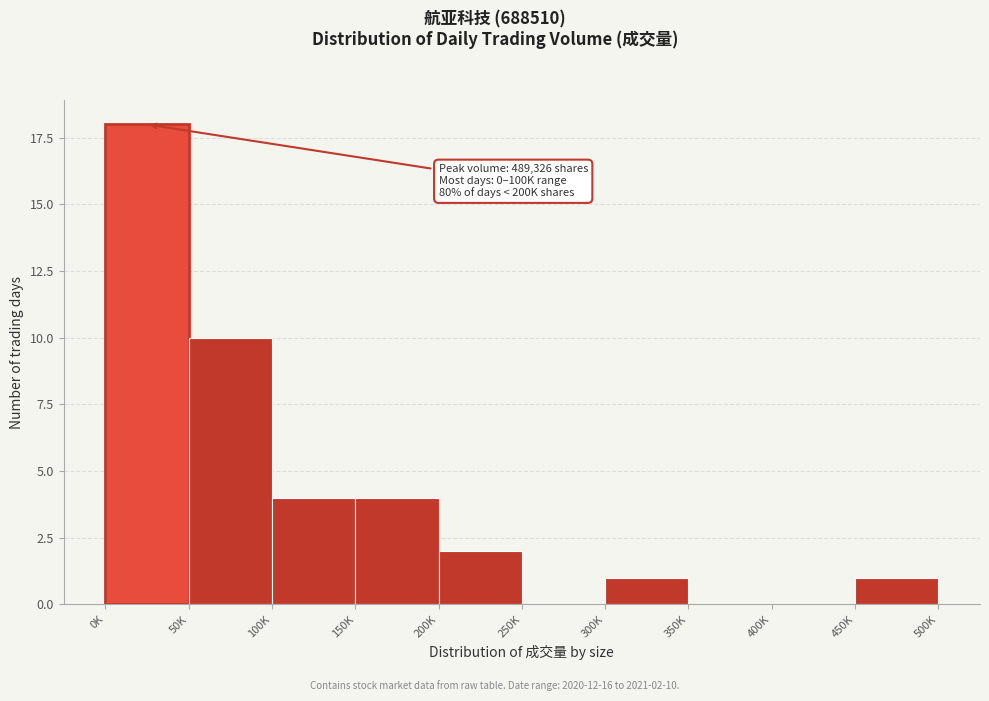

Reading left to right, transcribe all the data shown in this chart.

0K=18	50K=10	100K=4	150K=4	200K=2	250K=0	300K=1	350K=0	400K=0	450K=1